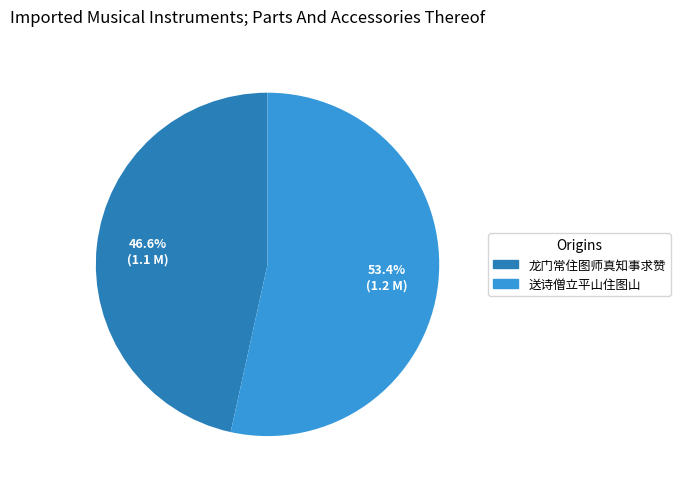

The 送诗僧立平山住图山 slice represents 53% of the pie. True or false?

True